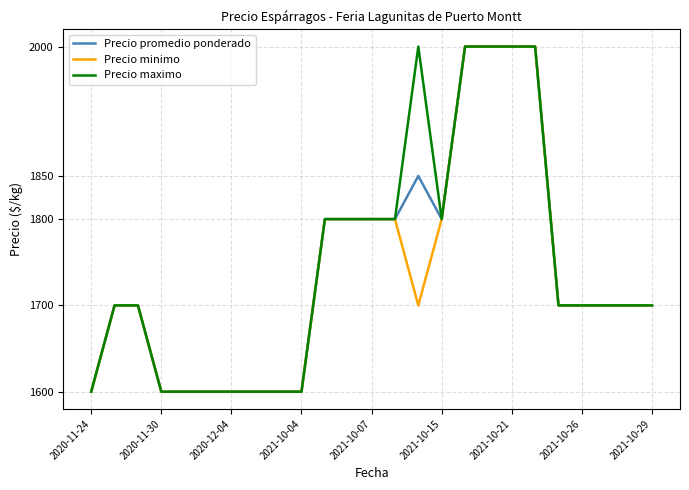

What is the maximum value for Precio maximo?

2000